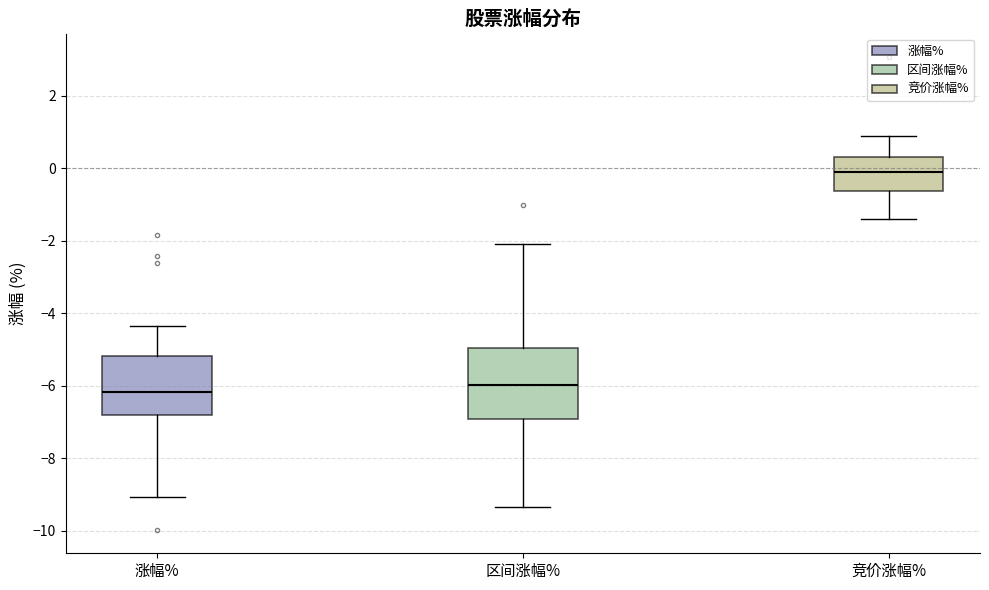

Which box has the highest median line?

竞价涨幅%